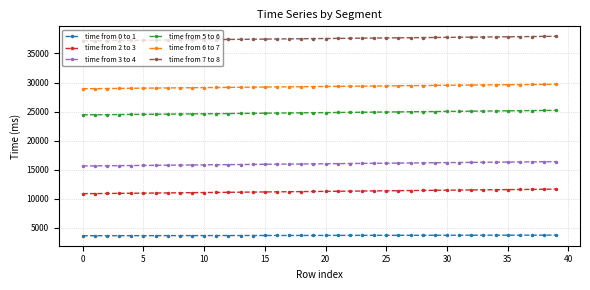

Does the chart have visible grid lines?

Yes